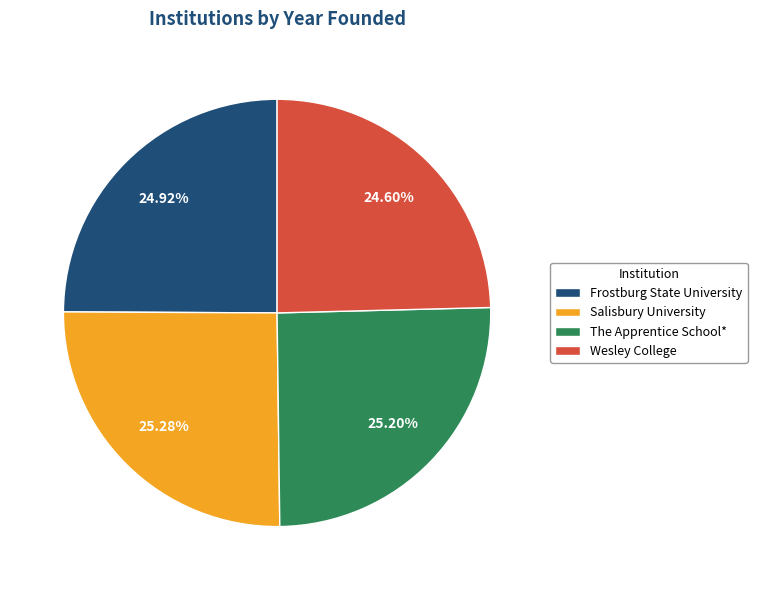

Is it true that Wesley College is 25% of the pie?

True